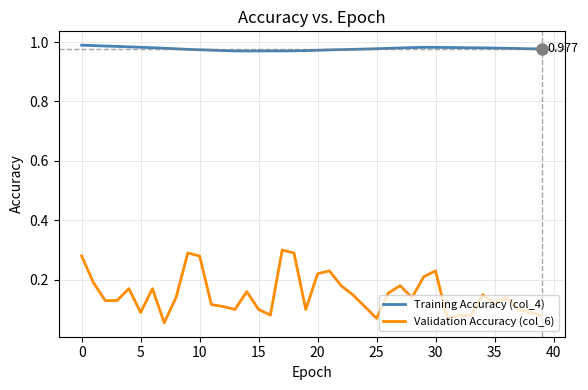

True or false: Training Accuracy (col_4) and Validation Accuracy (col_6) intersect in this chart.

False